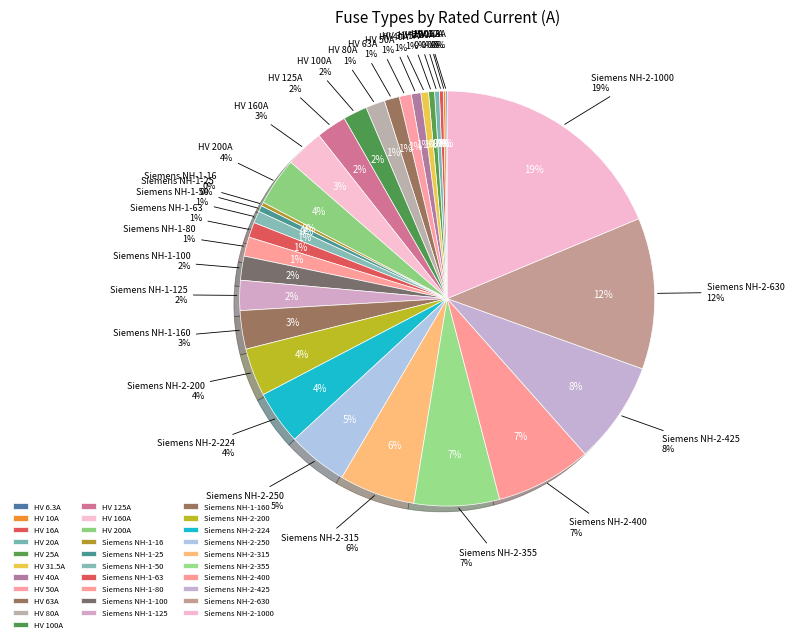

What is the change in value from Siemens NH-1-80 to Siemens NH-2-250?

+170.0